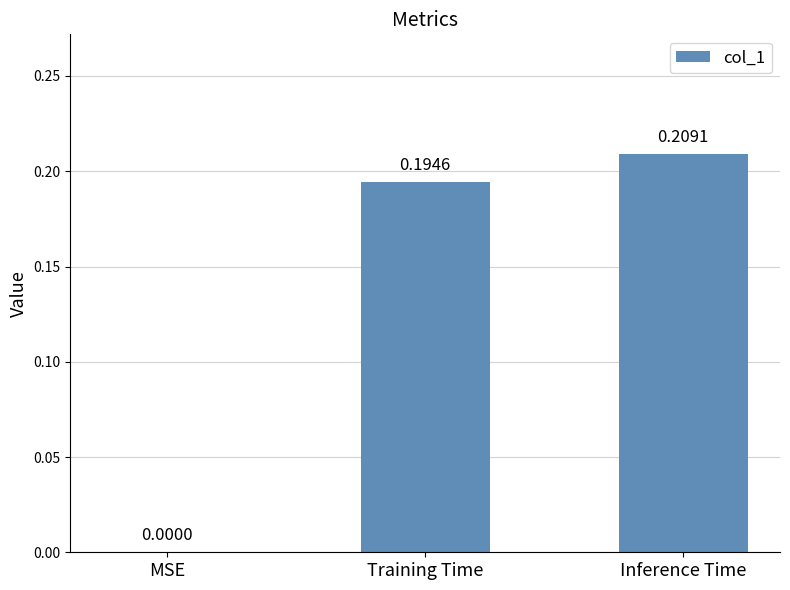

What is the sum of all values?

0.4